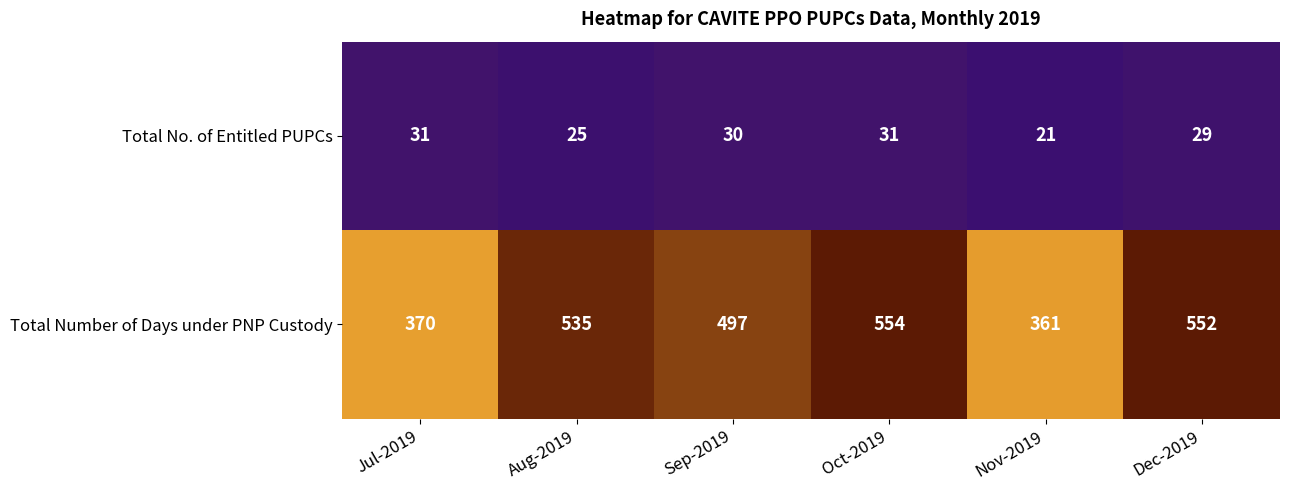

Which label corresponds to the largest value in the chart?

Oct-2019